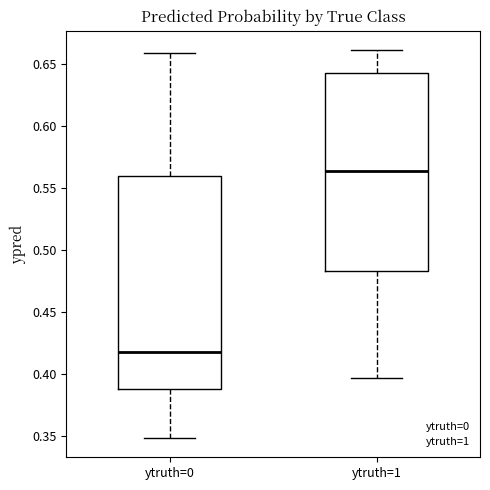

Reading left to right, read every box against the y-axis: the position of its median line, the range the box covers, and the ends of its whiskers. The values are not printed on the chart, so give them approximately, as read against the axis.

ytruth=0: median 0.420, box 0.390 to 0.560, whiskers 0.350 to 0.660
ytruth=1: median 0.565, box 0.485 to 0.645, whiskers 0.395 to 0.660